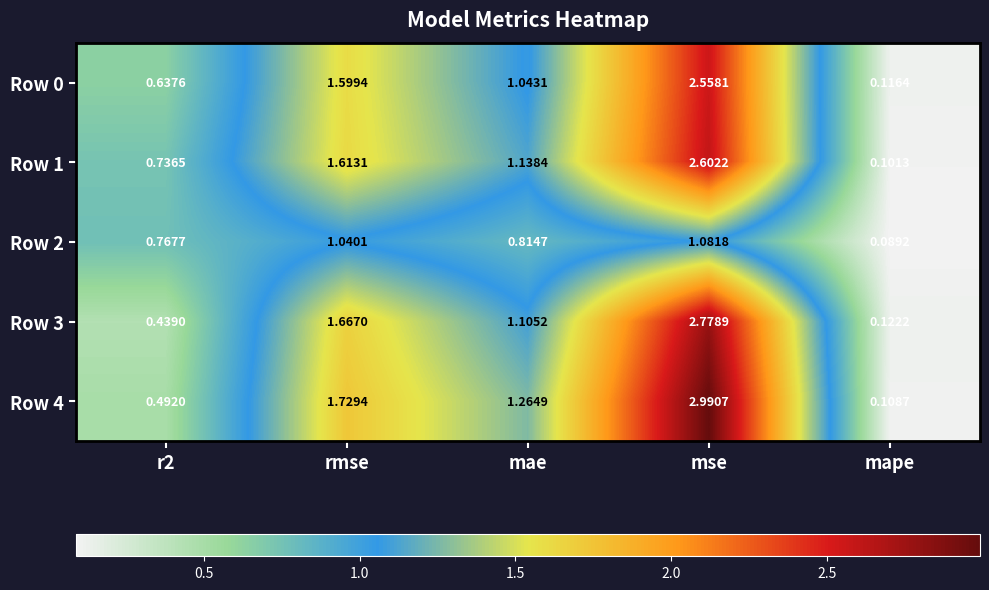

At which label does Row 0 reach its minimum?

mape